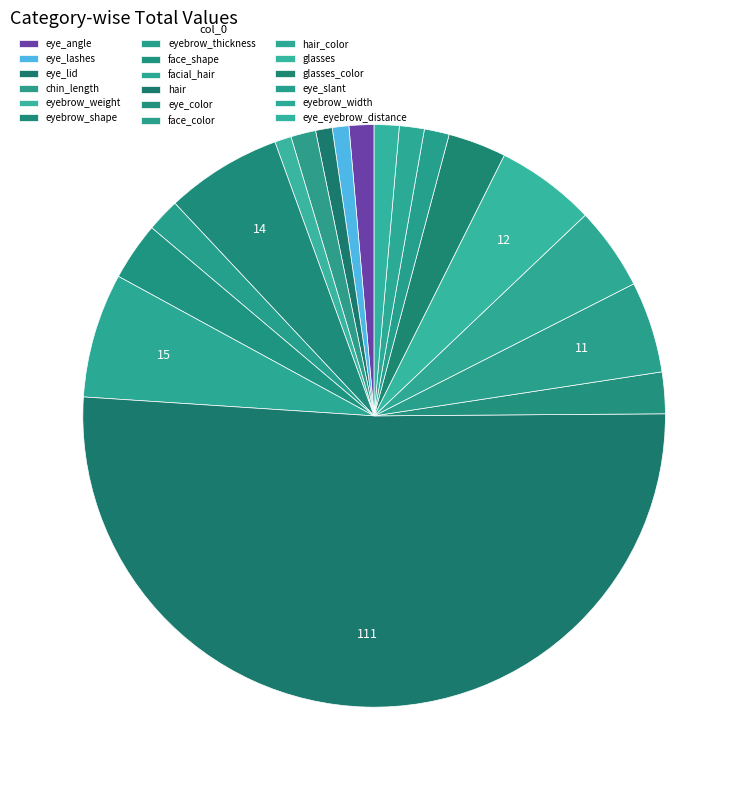

Count the number of slices in the pie.

18